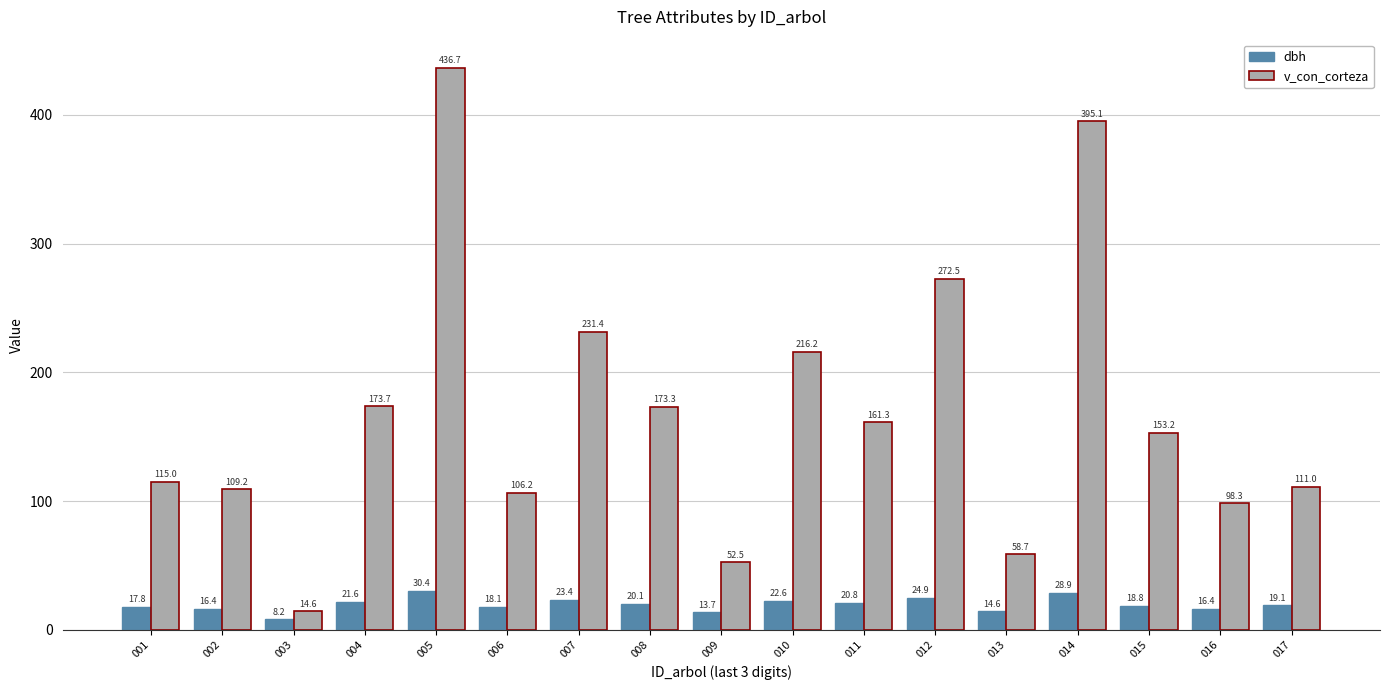

What is the difference between the maximum and minimum values in the dbh series?

22.3